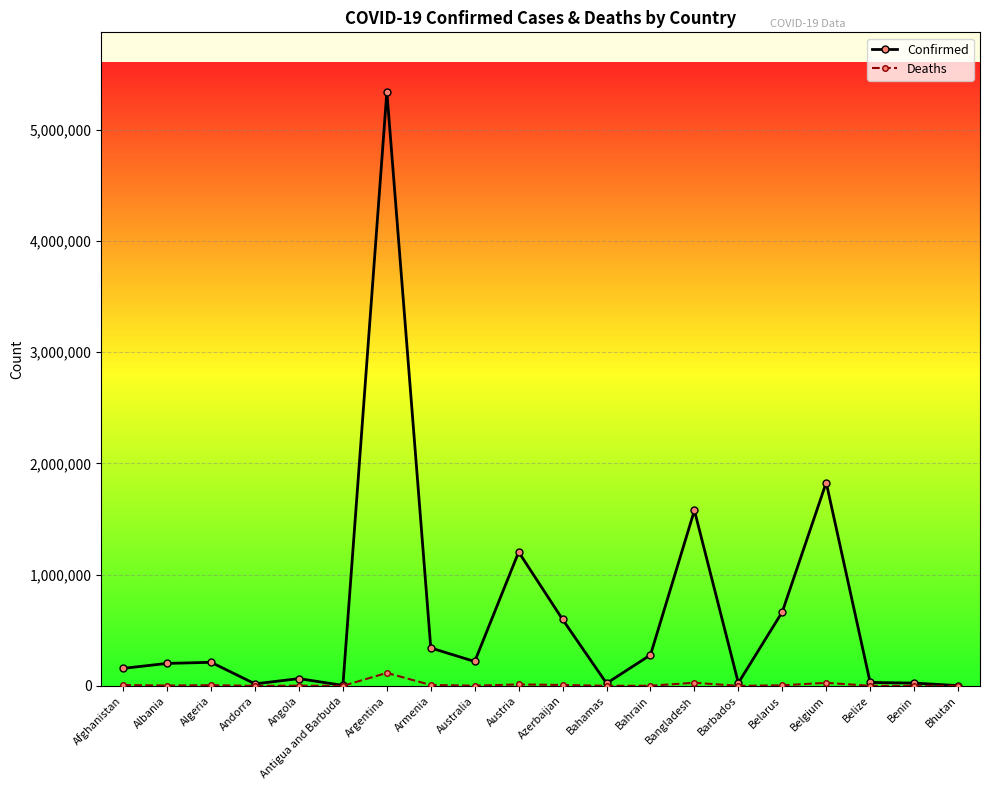

What is the sum of the Confirmed values at Azerbaijan and Afghanistan?

754472